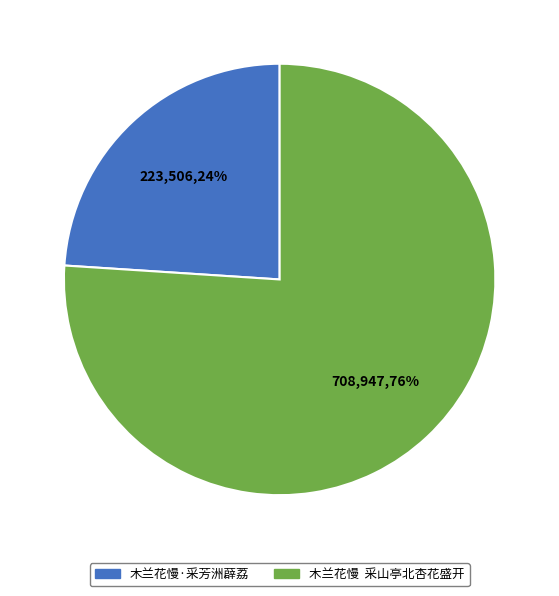

Does 木兰花慢·采芳洲薜荔 represent more than half of the total?

No